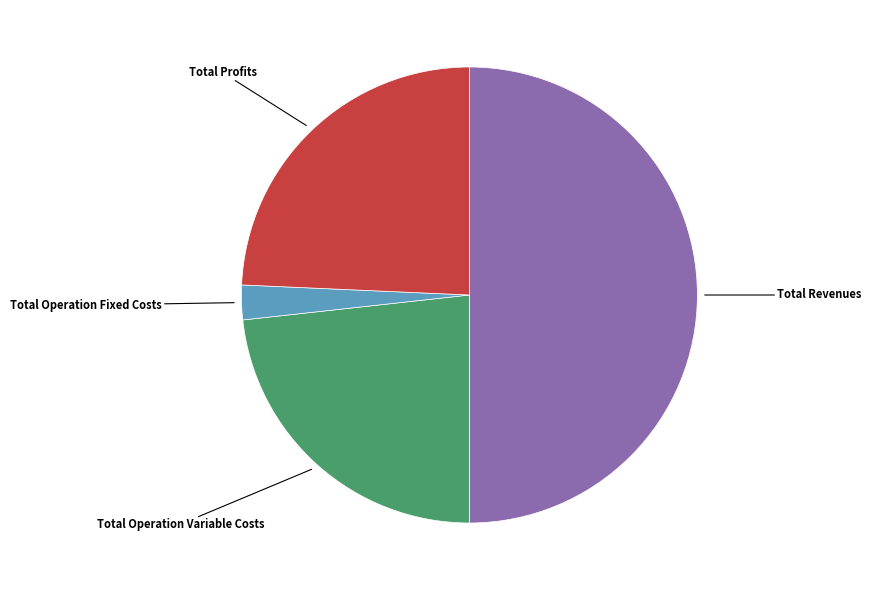

Which has a higher value, Total Profits or Total Operation Variable Costs?

Total Profits